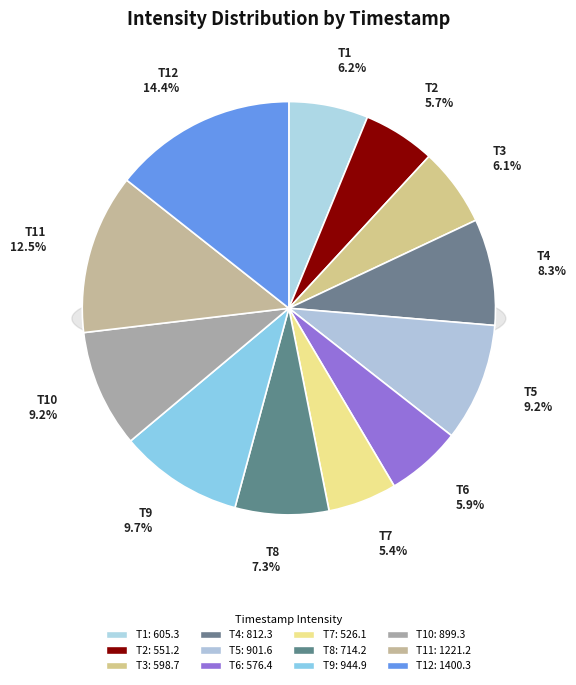

Do 1690298003 and 1690299203 together represent more than half of the pie?

No